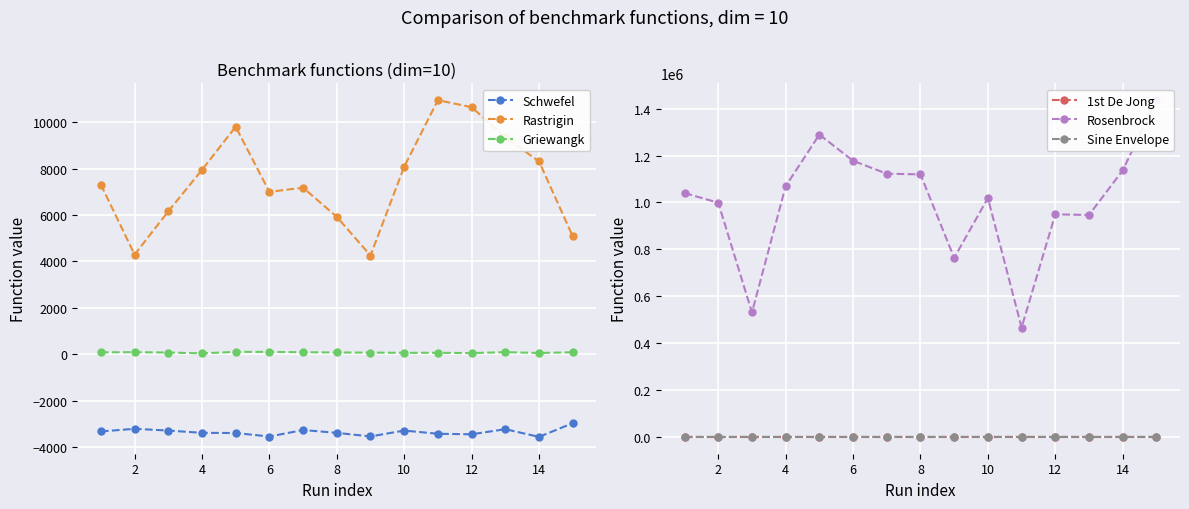

List the series in order of their peak value, highest first.

Rosenbrock, Rastrigin, Griewangk, 1st De Jong, Sine Envelope, Schwefel